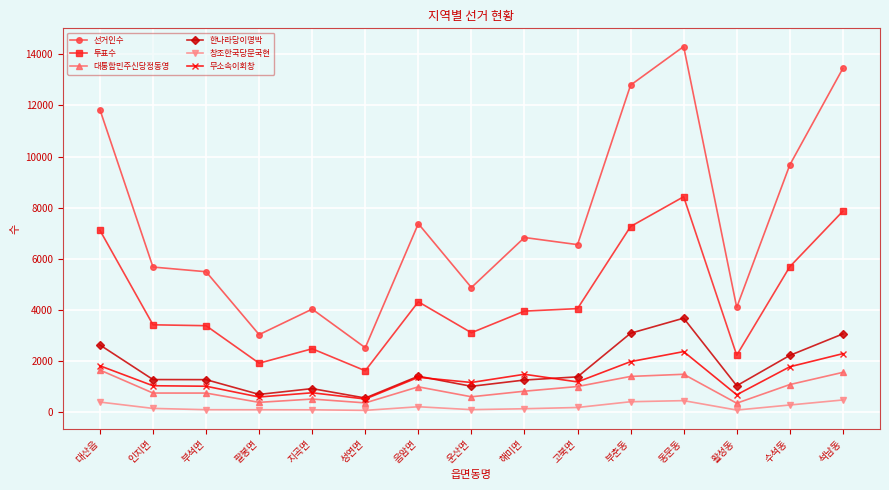

True or false: 선거인수 and 무소속이회창 intersect in this chart.

False